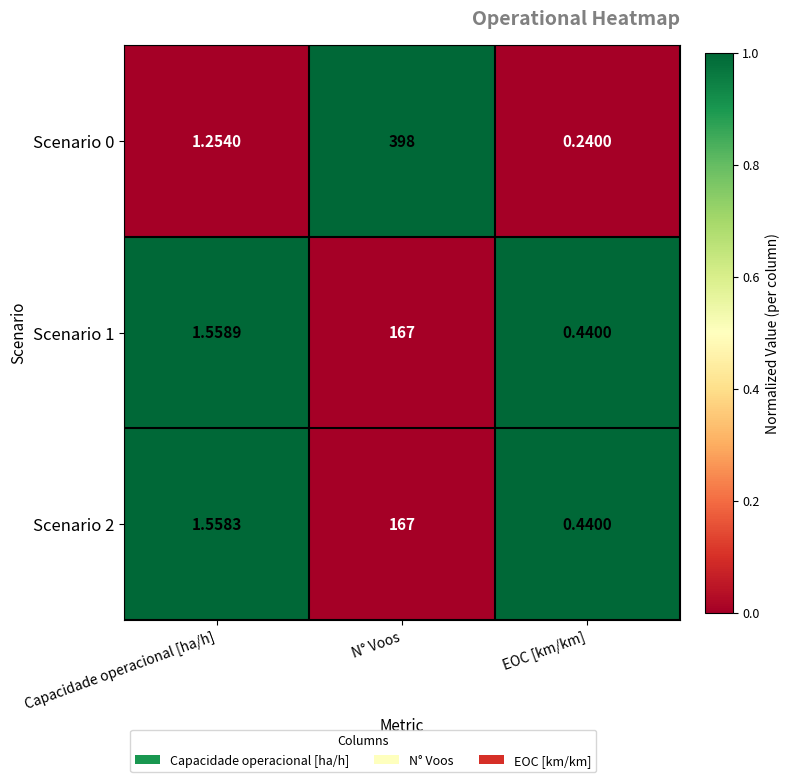

List the labels in order of Scenario 2 value, smallest first.

EOC [km/km], Capacidade operacional [ha/h], N° Voos